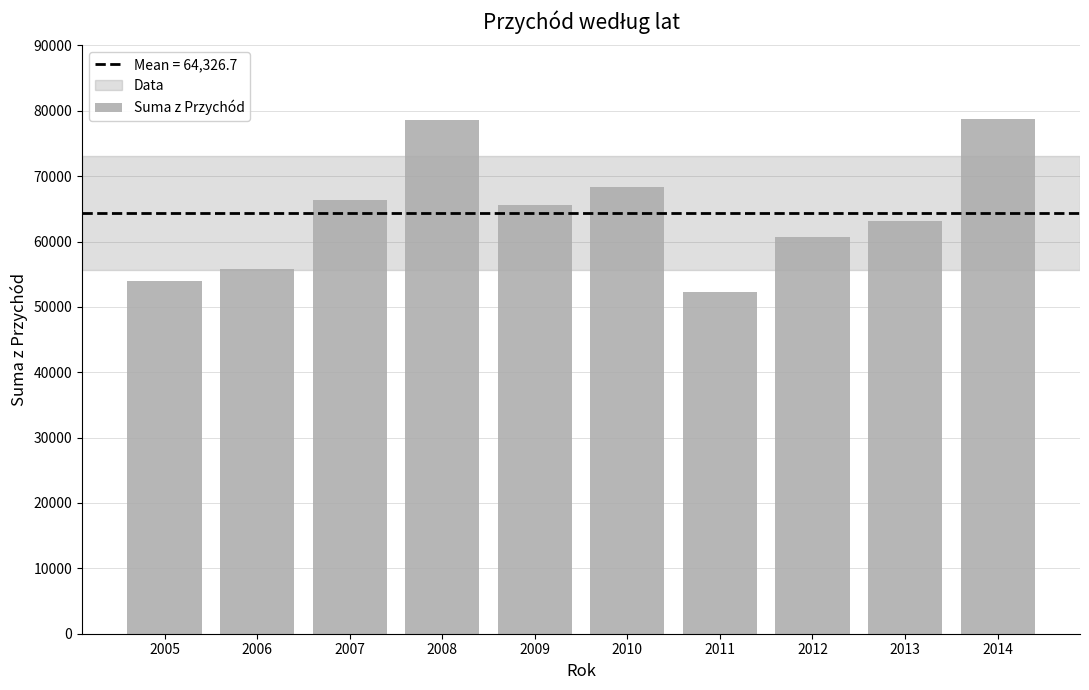

What is the sum of all values?

643267.1